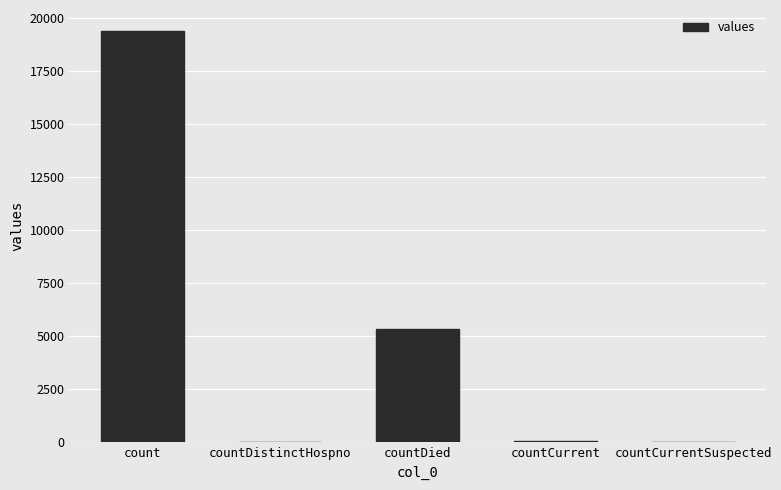

Are the bars grouped side by side (vs. stacked)?

No